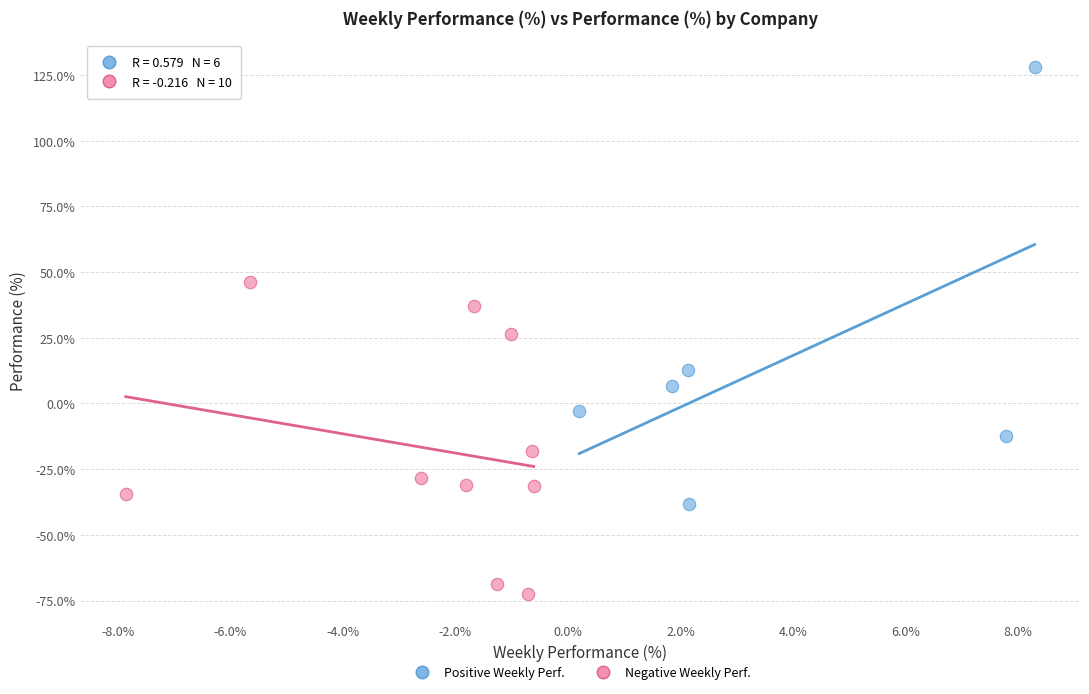

Which series has the widest spread of Y values?

Positive Weekly Perf.